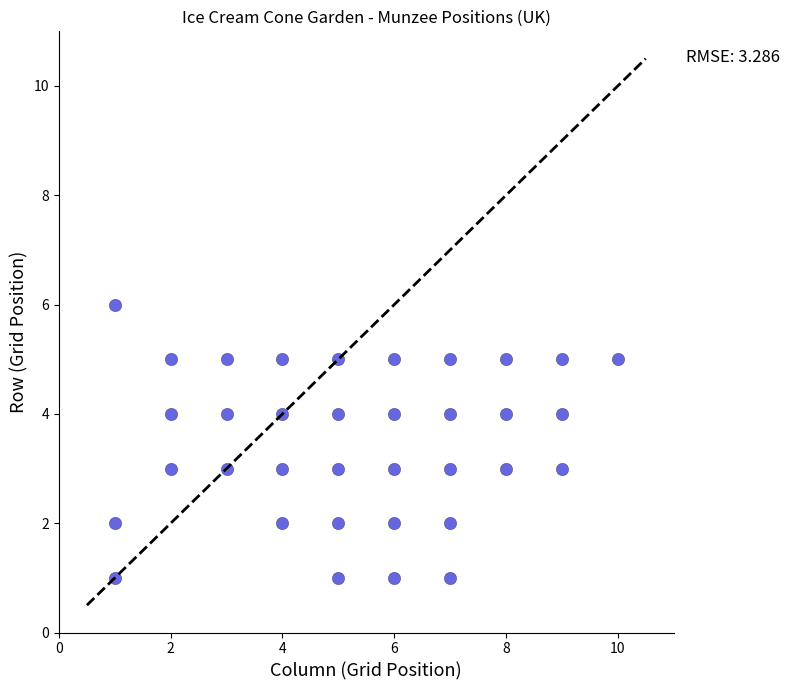

What is the range of Y values (max minus min)?

5